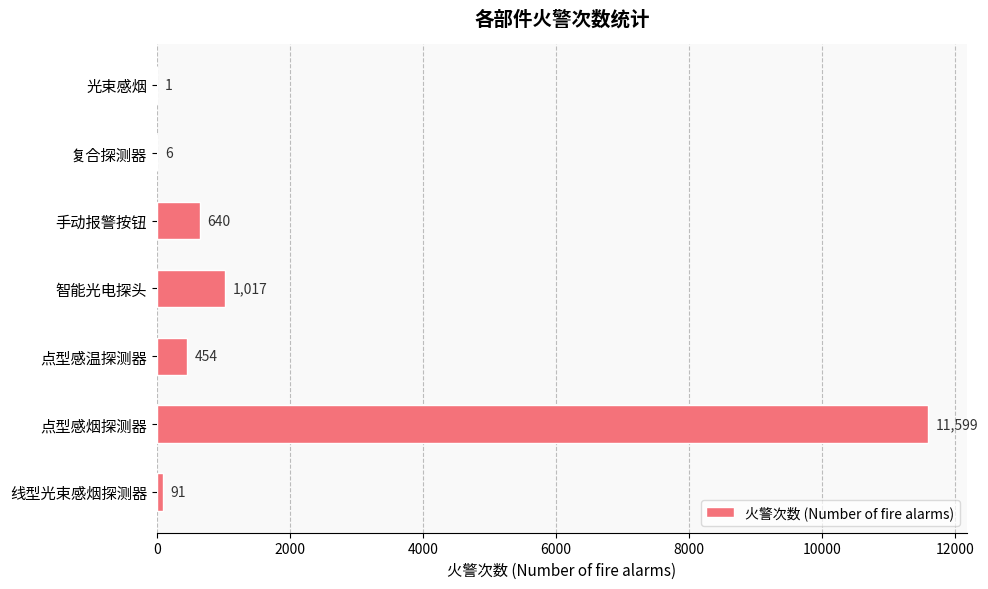

Is it true that the value at 智能光电探头 is 1444?

False